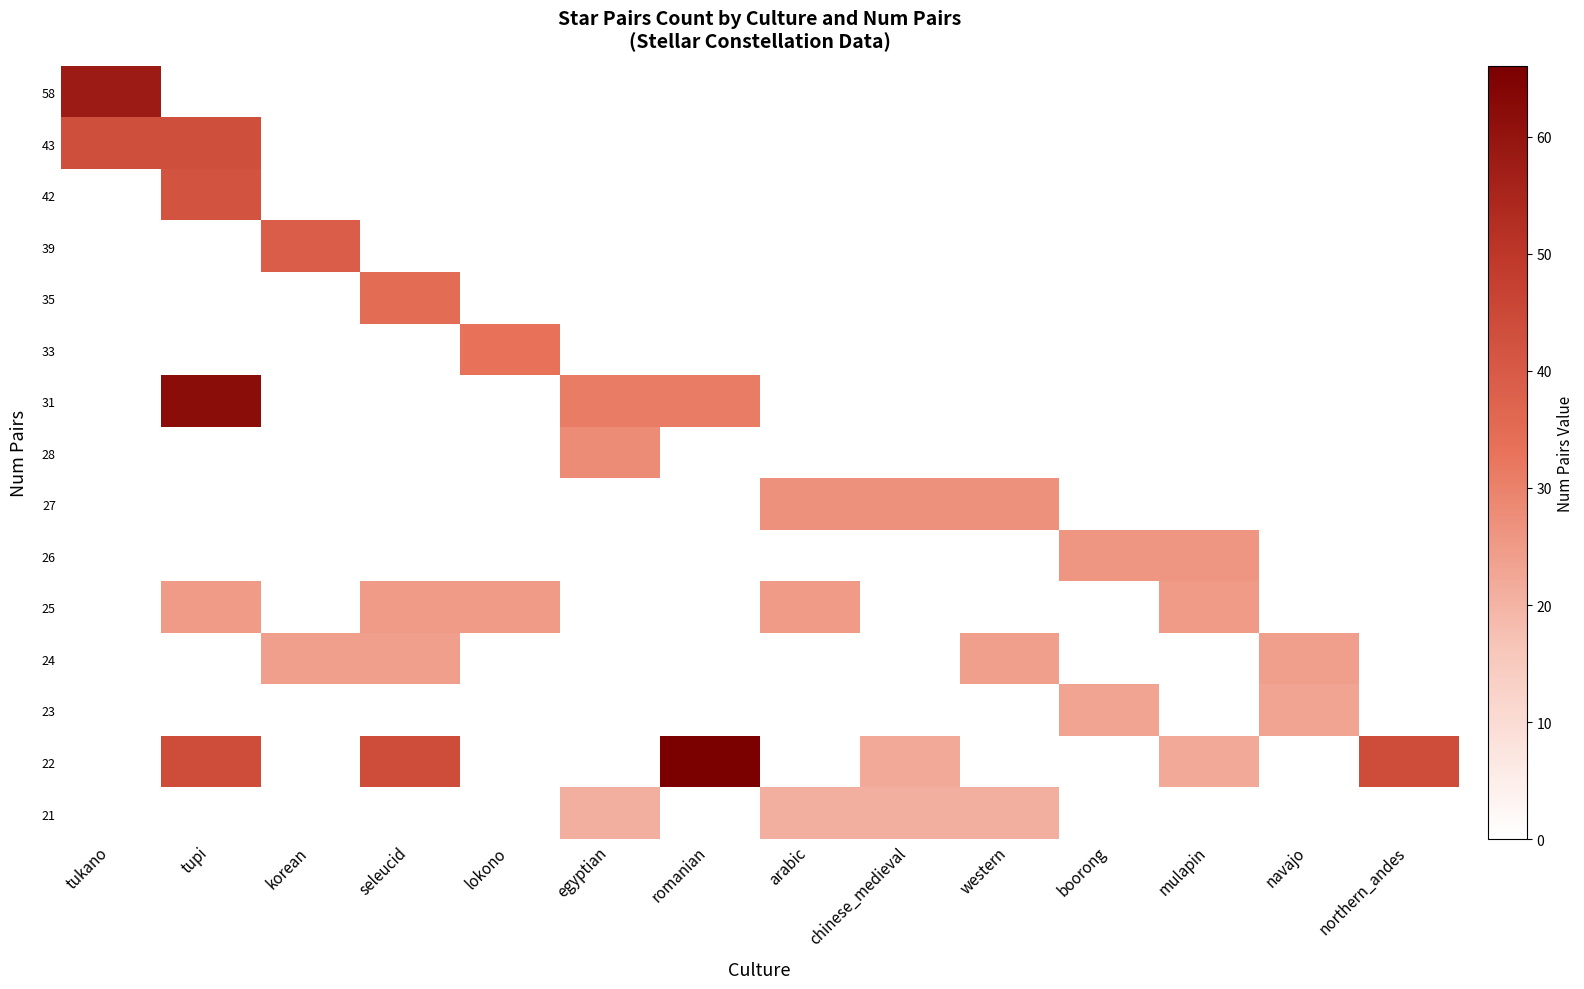

Reading right to left, what are all the values shown in this chart?

58: northern_andes=0	navajo=0	mulapin=0	boorong=0	western=0	chinese_medieval=0	arabic=0	romanian=0	egyptian=0	lokono=0	seleucid=0	korean=0	tupi=0	tukano=58
43: northern_andes=0	navajo=0	mulapin=0	boorong=0	western=0	chinese_medieval=0	arabic=0	romanian=0	egyptian=0	lokono=0	seleucid=0	korean=0	tupi=43	tukano=43
42: northern_andes=0	navajo=0	mulapin=0	boorong=0	western=0	chinese_medieval=0	arabic=0	romanian=0	egyptian=0	lokono=0	seleucid=0	korean=0	tupi=42	tukano=0
39: northern_andes=0	navajo=0	mulapin=0	boorong=0	western=0	chinese_medieval=0	arabic=0	romanian=0	egyptian=0	lokono=0	seleucid=0	korean=39	tupi=0	tukano=0
35: northern_andes=0	navajo=0	mulapin=0	boorong=0	western=0	chinese_medieval=0	arabic=0	romanian=0	egyptian=0	lokono=0	seleucid=35	korean=0	tupi=0	tukano=0
33: northern_andes=0	navajo=0	mulapin=0	boorong=0	western=0	chinese_medieval=0	arabic=0	romanian=0	egyptian=0	lokono=33	seleucid=0	korean=0	tupi=0	tukano=0
31: northern_andes=0	navajo=0	mulapin=0	boorong=0	western=0	chinese_medieval=0	arabic=0	romanian=31	egyptian=31	lokono=0	seleucid=0	korean=0	tupi=62	tukano=0
28: northern_andes=0	navajo=0	mulapin=0	boorong=0	western=0	chinese_medieval=0	arabic=0	romanian=0	egyptian=28	lokono=0	seleucid=0	korean=0	tupi=0	tukano=0
27: northern_andes=0	navajo=0	mulapin=0	boorong=0	western=27	chinese_medieval=27	arabic=27	romanian=0	egyptian=0	lokono=0	seleucid=0	korean=0	tupi=0	tukano=0
26: northern_andes=0	navajo=0	mulapin=26	boorong=26	western=0	chinese_medieval=0	arabic=0	romanian=0	egyptian=0	lokono=0	seleucid=0	korean=0	tupi=0	tukano=0
25: northern_andes=0	navajo=0	mulapin=25	boorong=0	western=0	chinese_medieval=0	arabic=25	romanian=0	egyptian=0	lokono=25	seleucid=25	korean=0	tupi=25	tukano=0
24: northern_andes=0	navajo=24	mulapin=0	boorong=0	western=24	chinese_medieval=0	arabic=0	romanian=0	egyptian=0	lokono=0	seleucid=24	korean=24	tupi=0	tukano=0
23: northern_andes=0	navajo=23	mulapin=0	boorong=23	western=0	chinese_medieval=0	arabic=0	romanian=0	egyptian=0	lokono=0	seleucid=0	korean=0	tupi=0	tukano=0
22: northern_andes=44	navajo=0	mulapin=22	boorong=0	western=0	chinese_medieval=22	arabic=0	romanian=66	egyptian=0	lokono=0	seleucid=44	korean=0	tupi=44	tukano=0
21: northern_andes=0	navajo=0	mulapin=0	boorong=0	western=21	chinese_medieval=21	arabic=21	romanian=0	egyptian=21	lokono=0	seleucid=0	korean=0	tupi=0	tukano=0